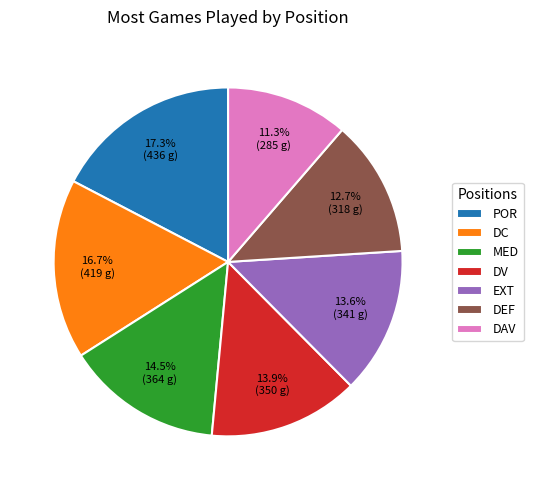

How many segments does this pie chart have?

7